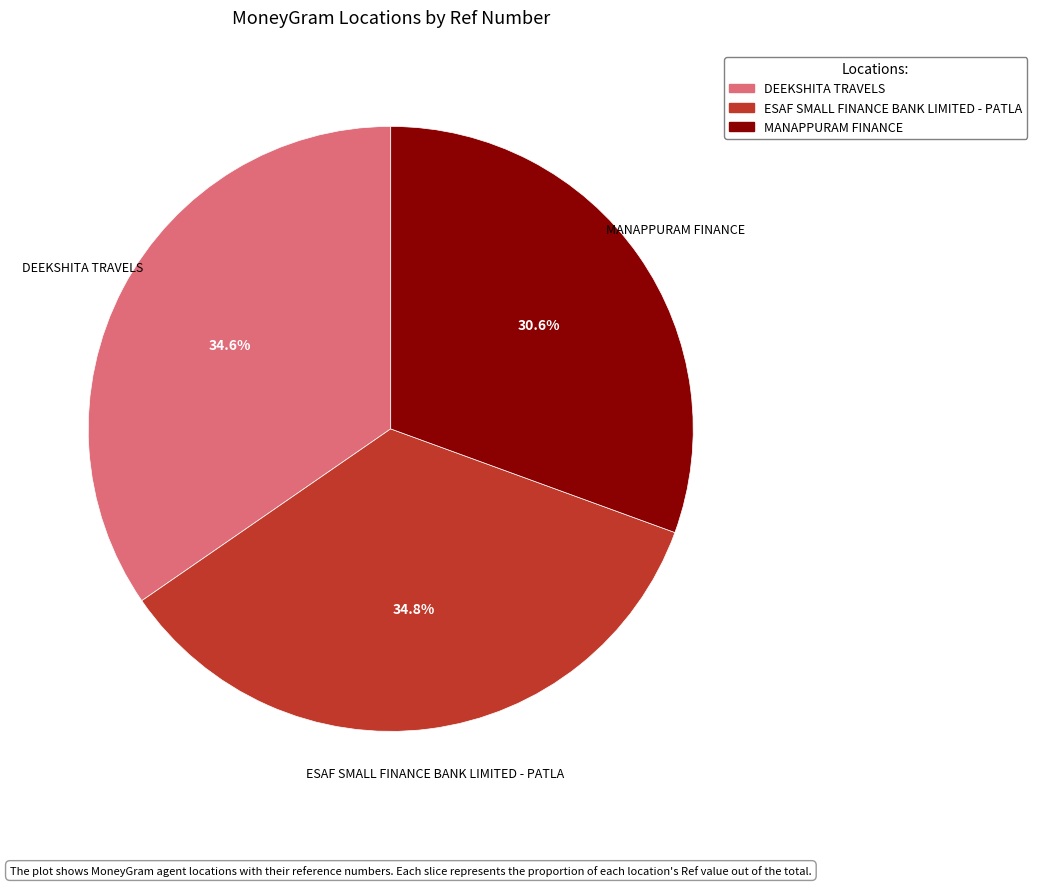

How many segments does this pie chart have?

3